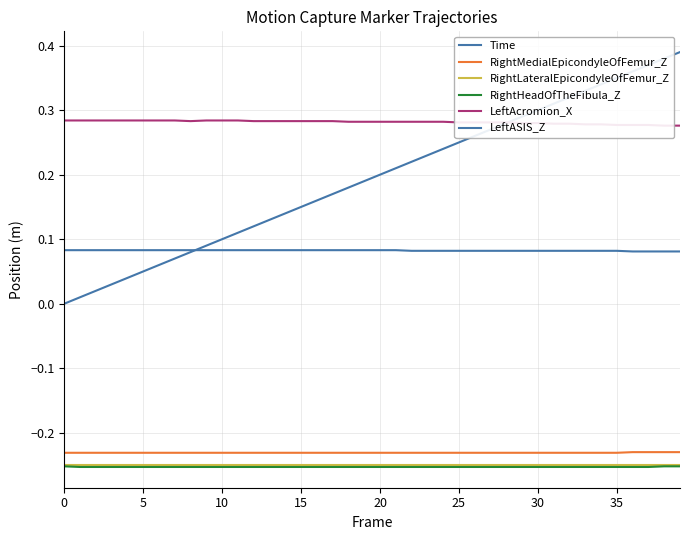

True or false: RightHeadOfTheFibula_Z and LeftASIS_Z intersect in this chart.

False